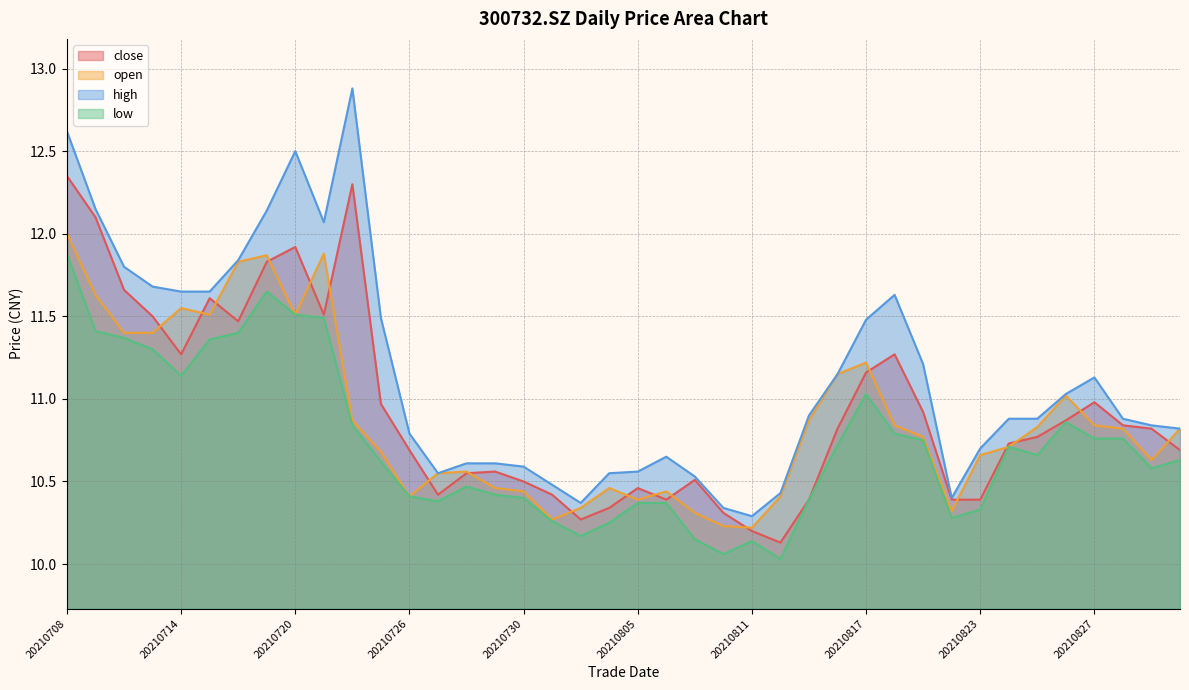

What is the difference between the open values at 20210901 and 20210712?

0.6